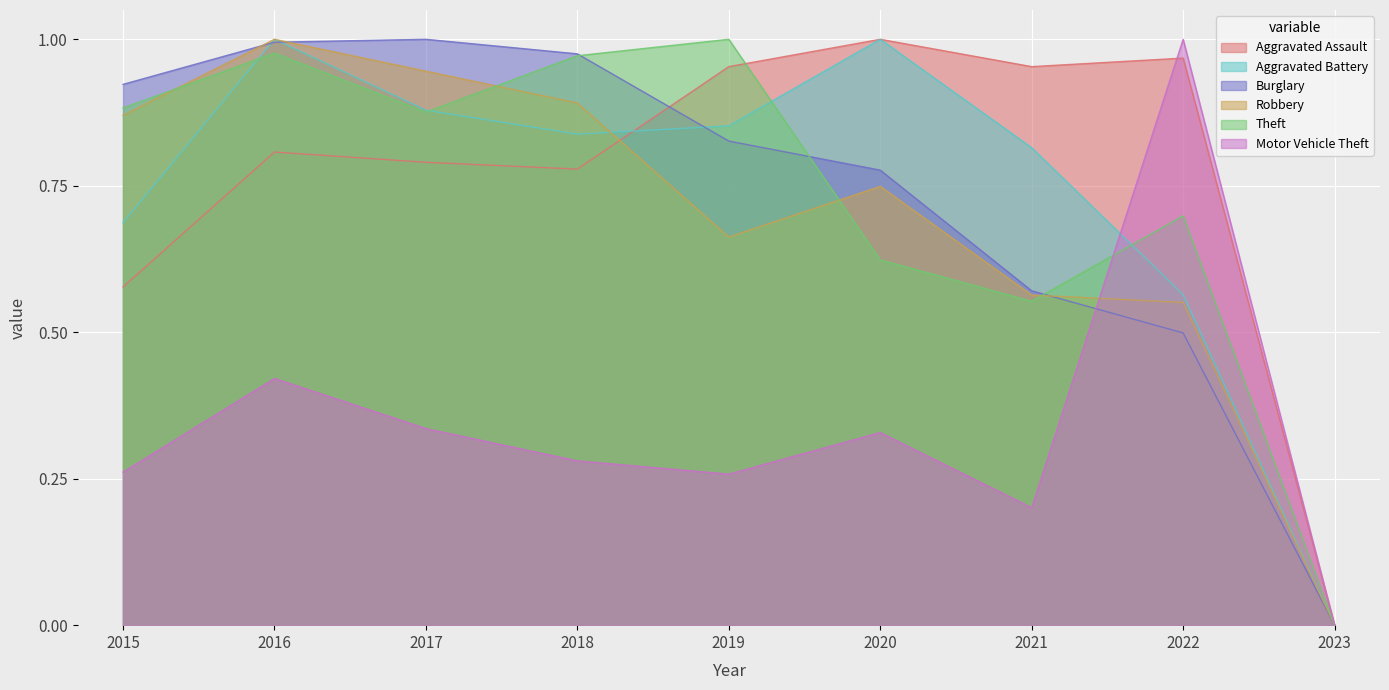

How many interior local peaks does the Burglary series have?

1